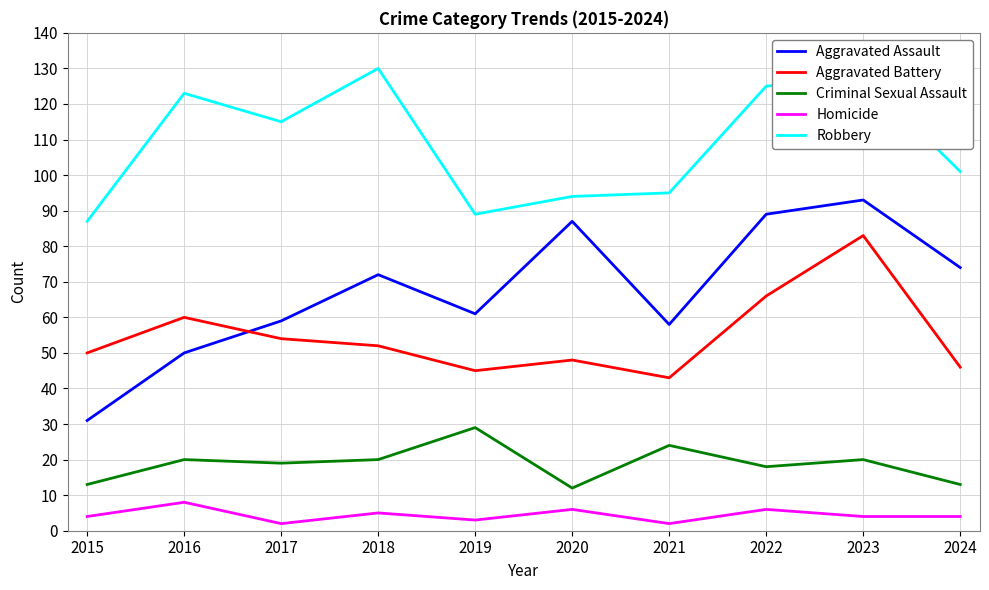

What is the approximate value of Robbery at 2018?

130